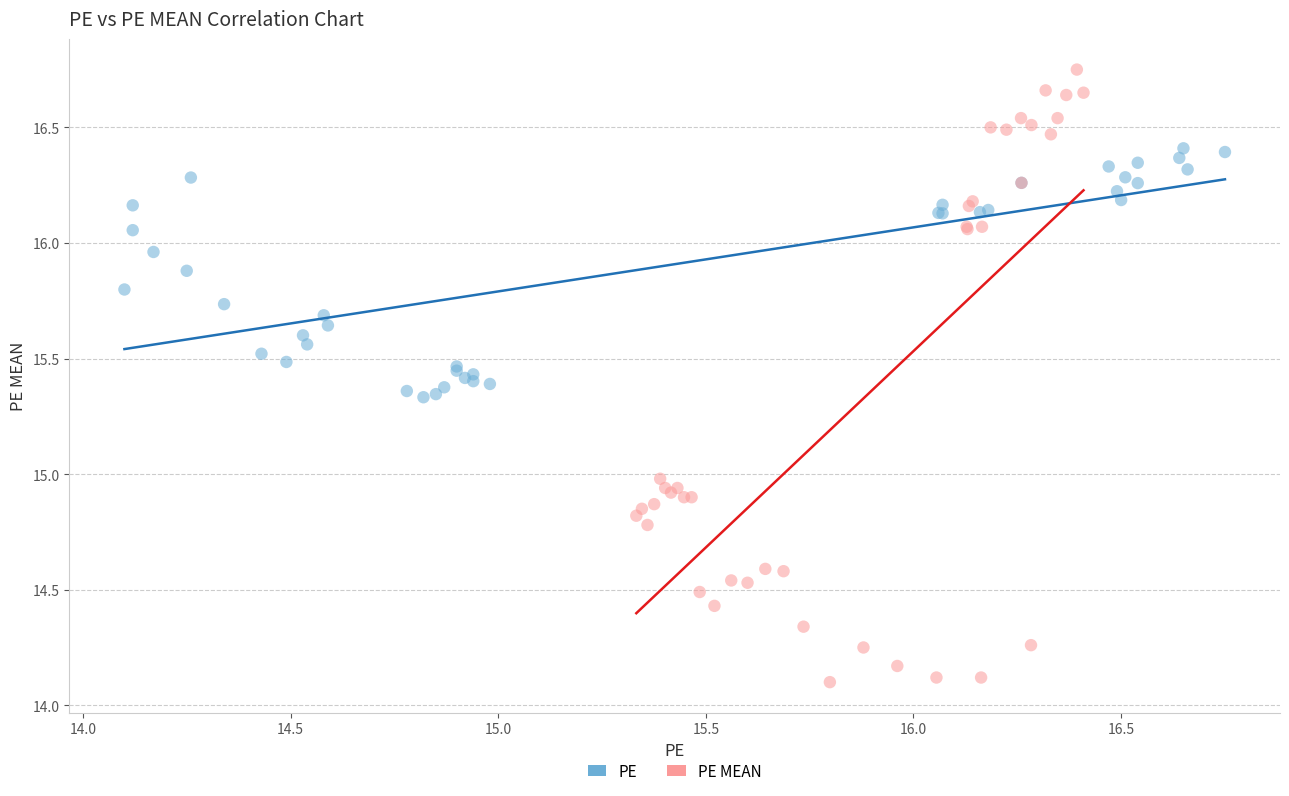

Which series contains the lowest Y value?

PE MEAN